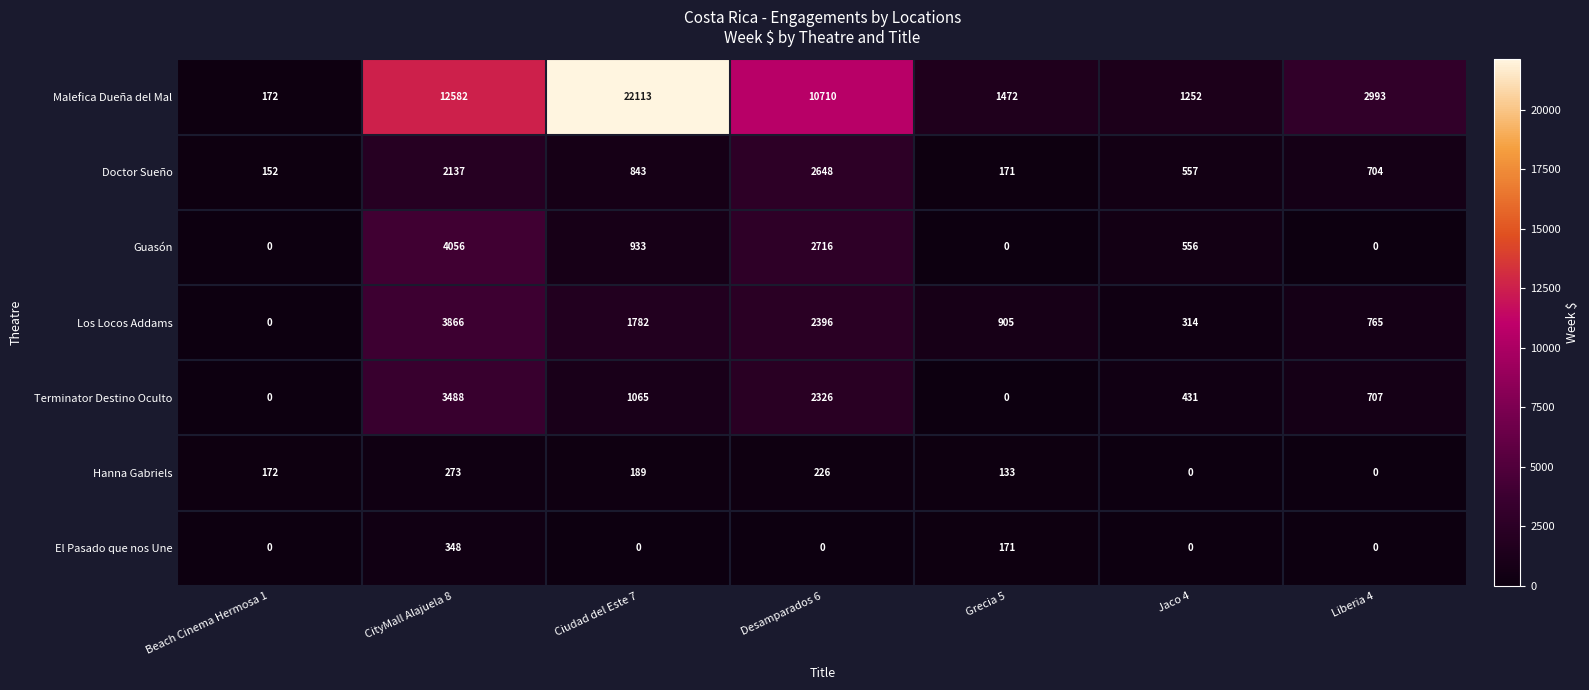

Which series has the widest spread of values?

Malefica Dueña del Mal